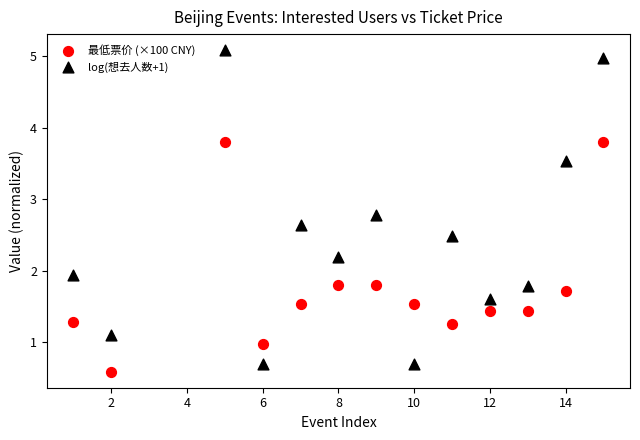

What are all the series names shown in the legend?

最低票价 (×100 CNY), log(想去人数+1)